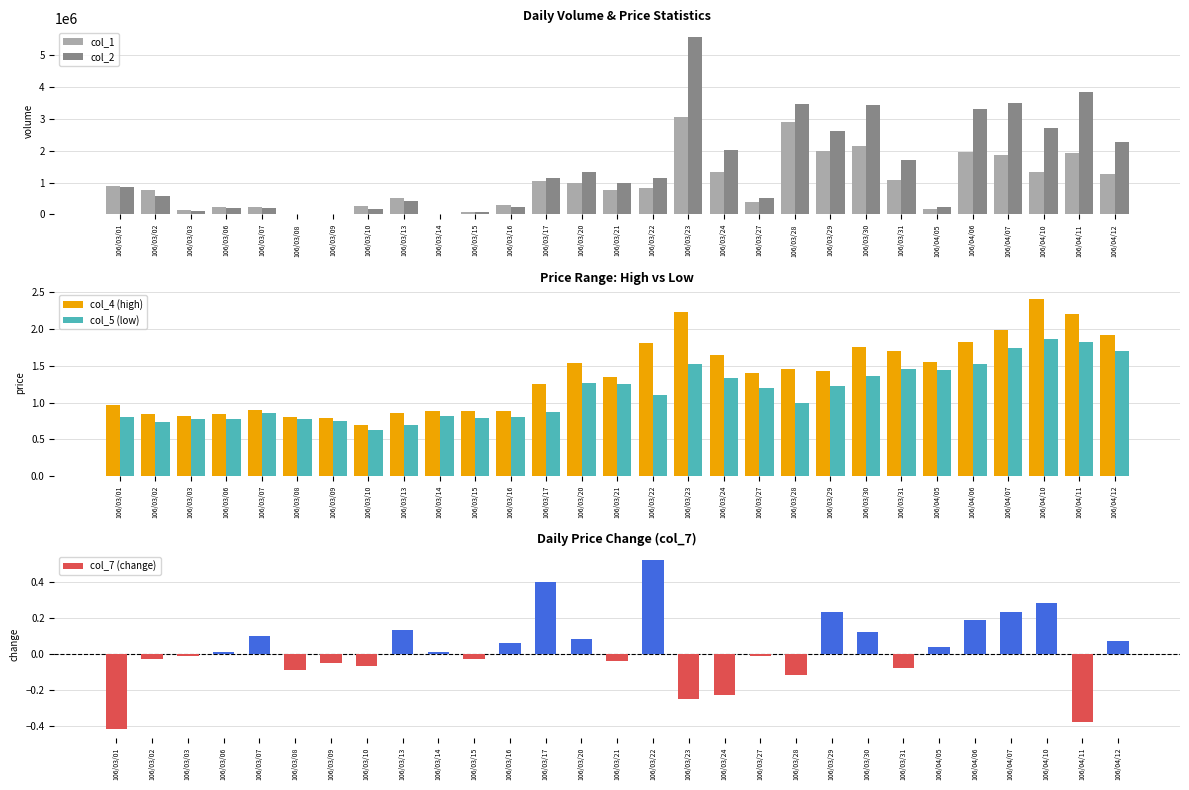

At which category does the chart reach its peak across all series?

106/03/23